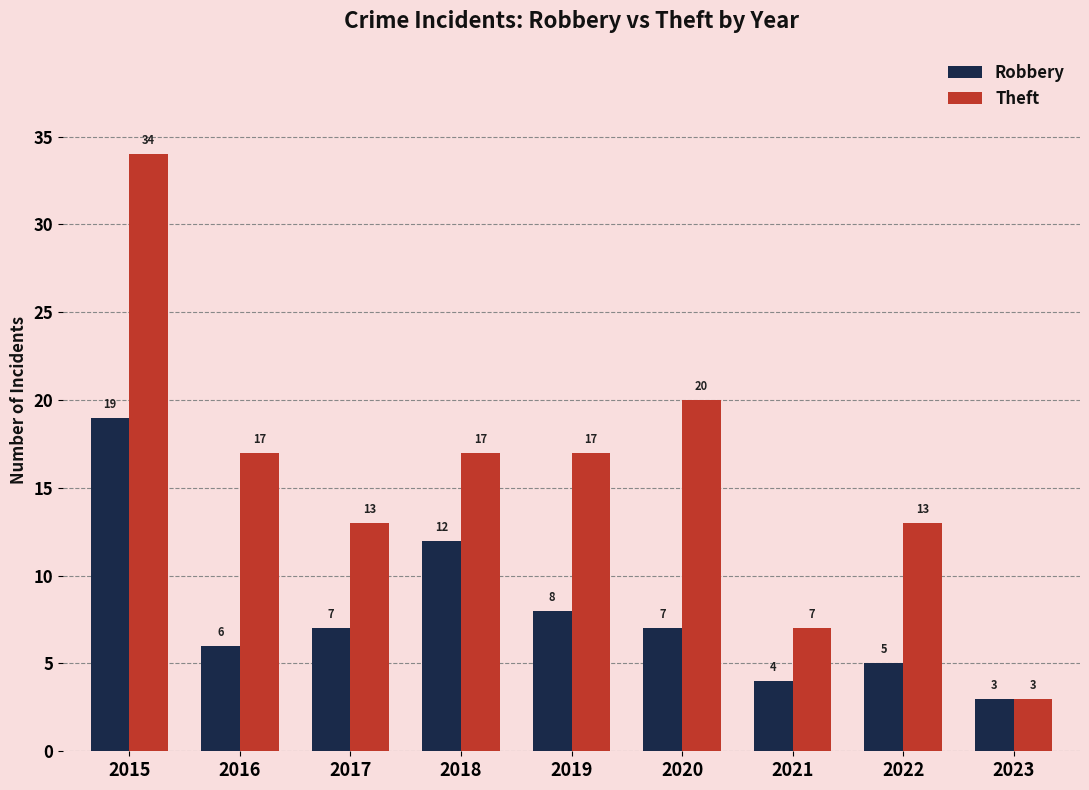

Reading left to right, what are all the values shown in this chart?

Robbery: 19	6	7	12	8	7	4	5	3
Theft: 34	17	13	17	17	20	7	13	3